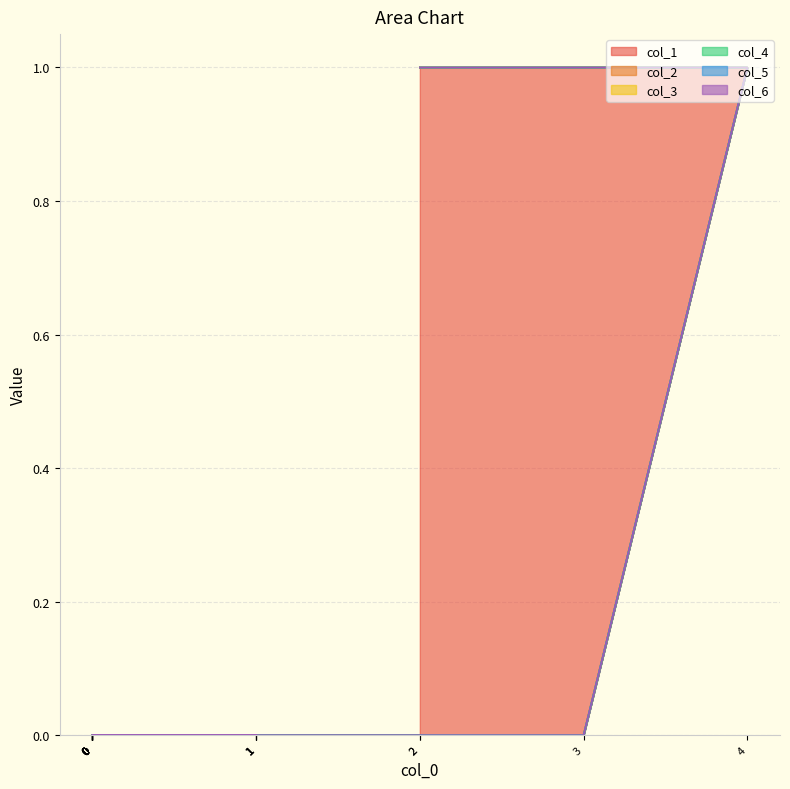

True or false: col_2 and col_3 cross at least once.

False